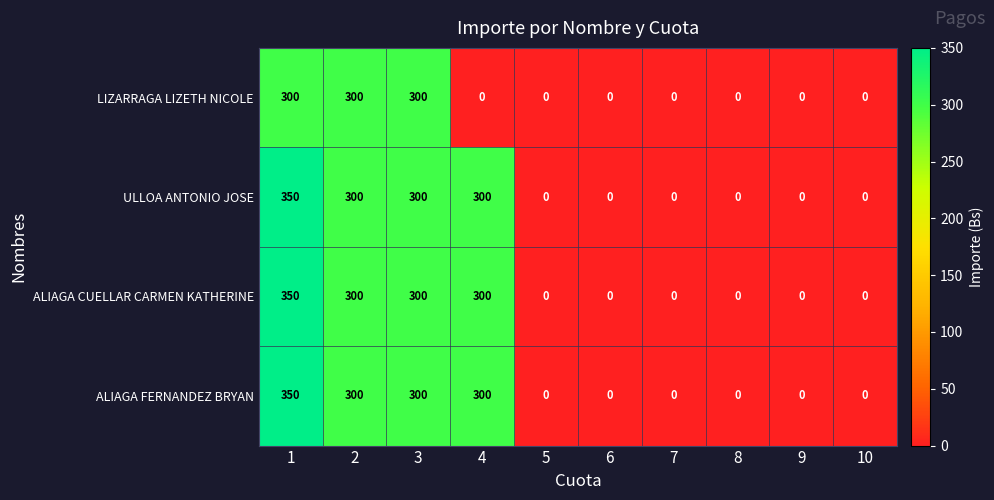

What is the total value across all series at 3?

1200